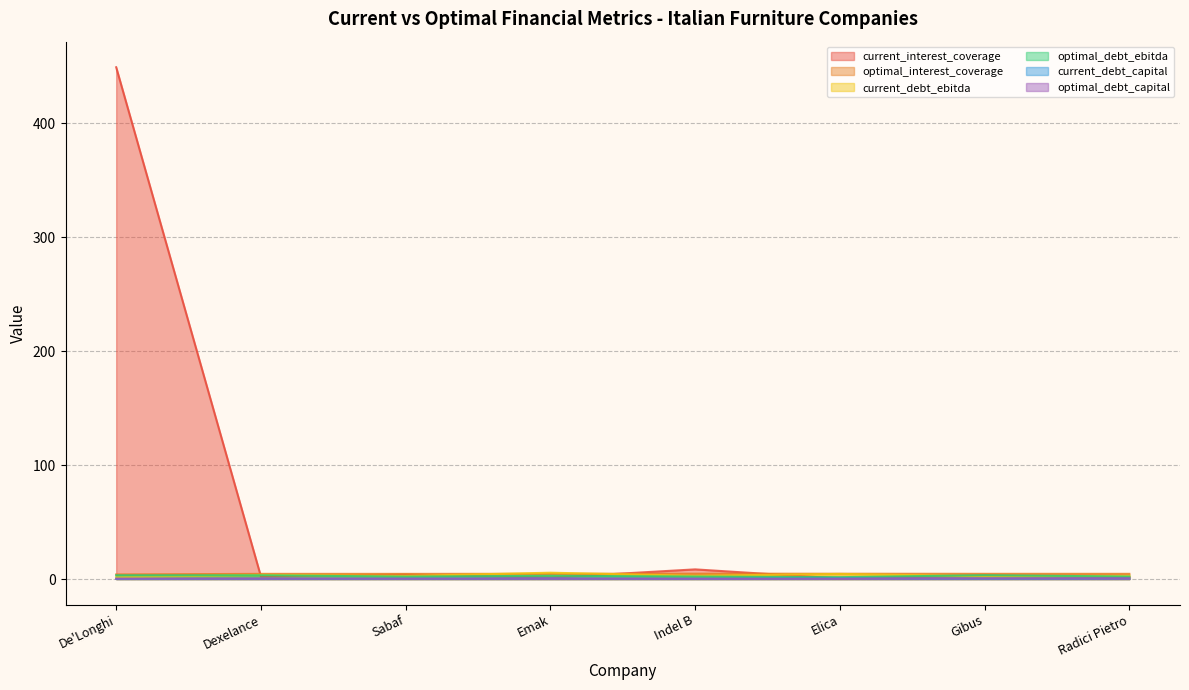

What is the sum of the optimal_debt_ebitda values at Dexelance and De'Longhi?

6.5